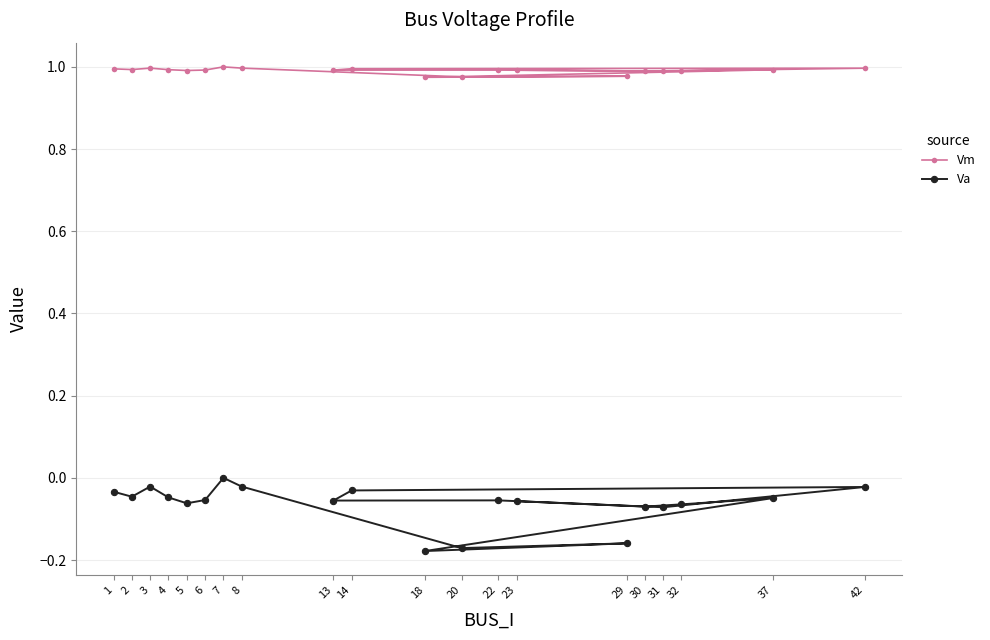

True or false: Vm and Va intersect in this chart.

False